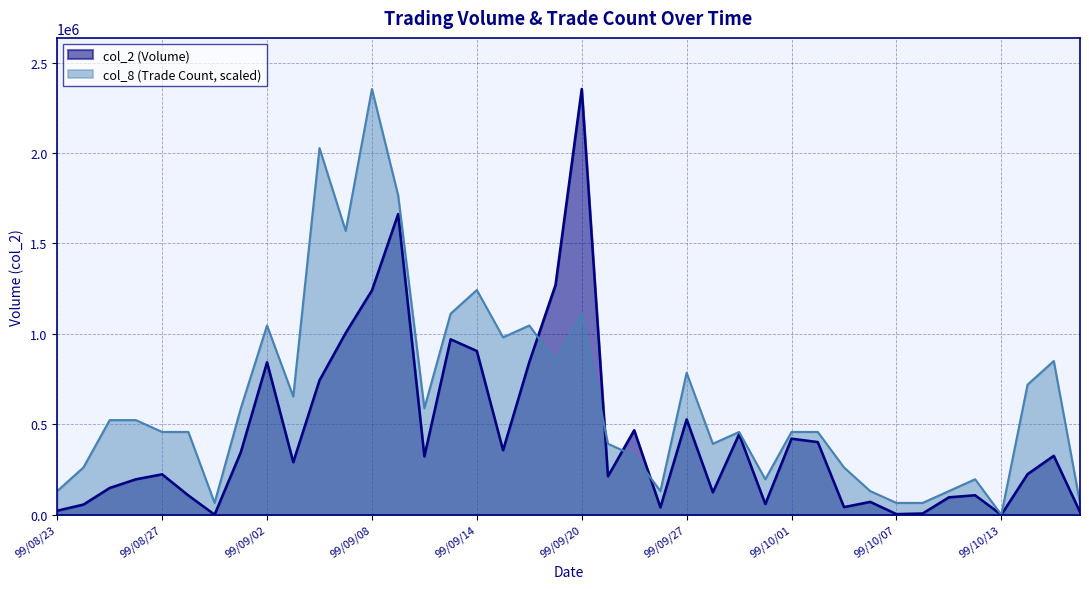

Between 99/09/13 and 99/10/08, which is larger?

99/09/13